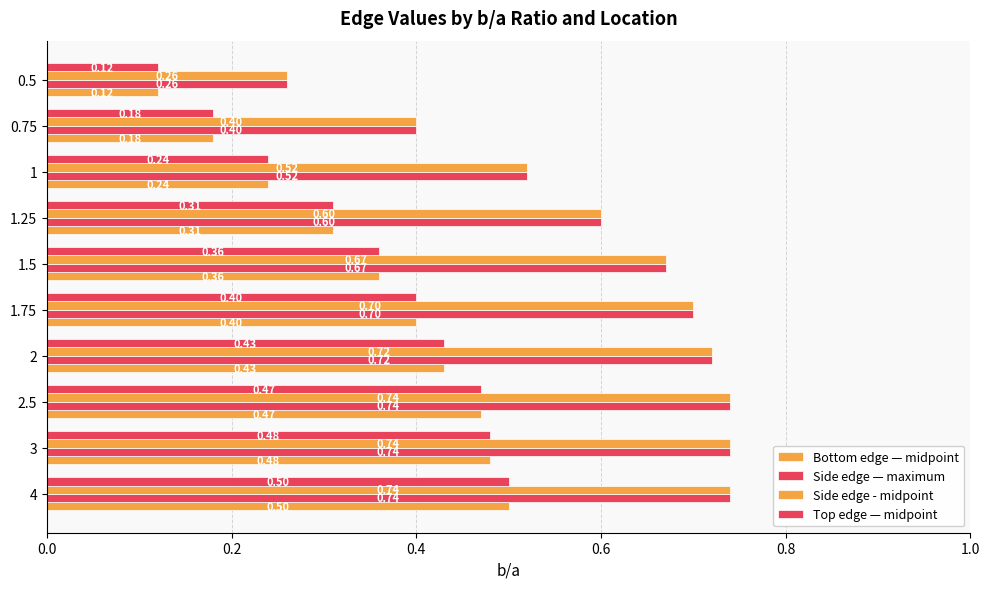

What is the highest value of the Side edge — maximum series?

0.7